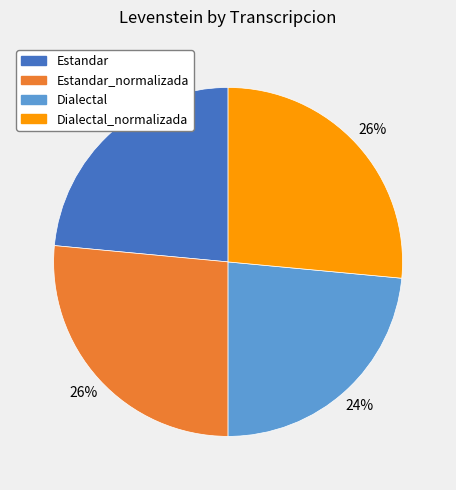

To the nearest percent, what is the average slice percentage?

25%